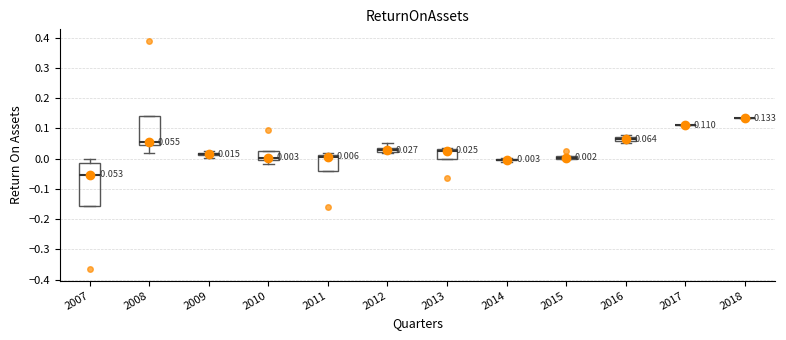

Which box is the tallest, from its lower edge to its upper edge?

2007